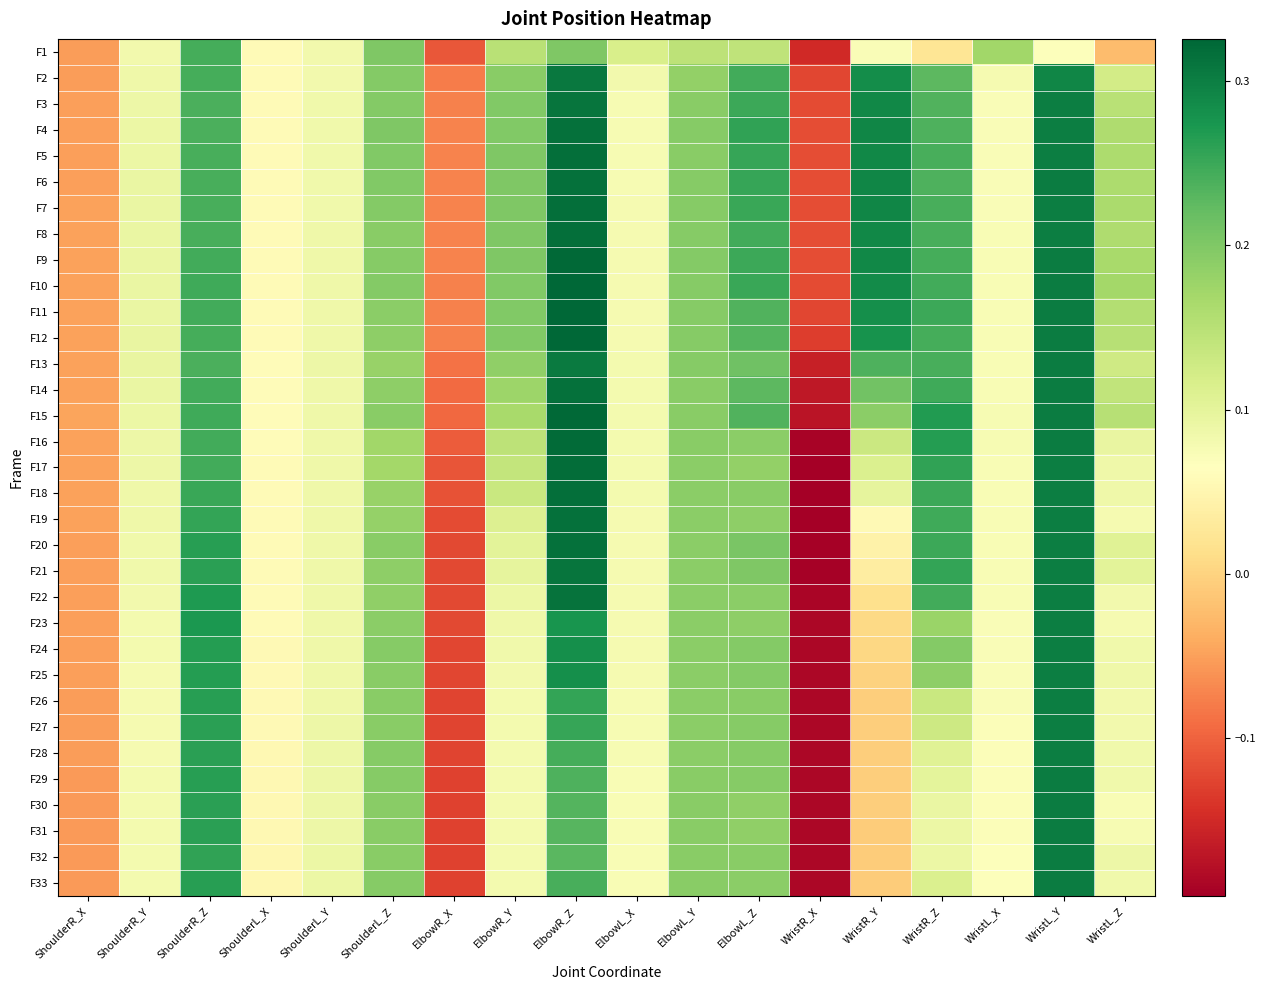

What is the greatest value displayed?

0.3